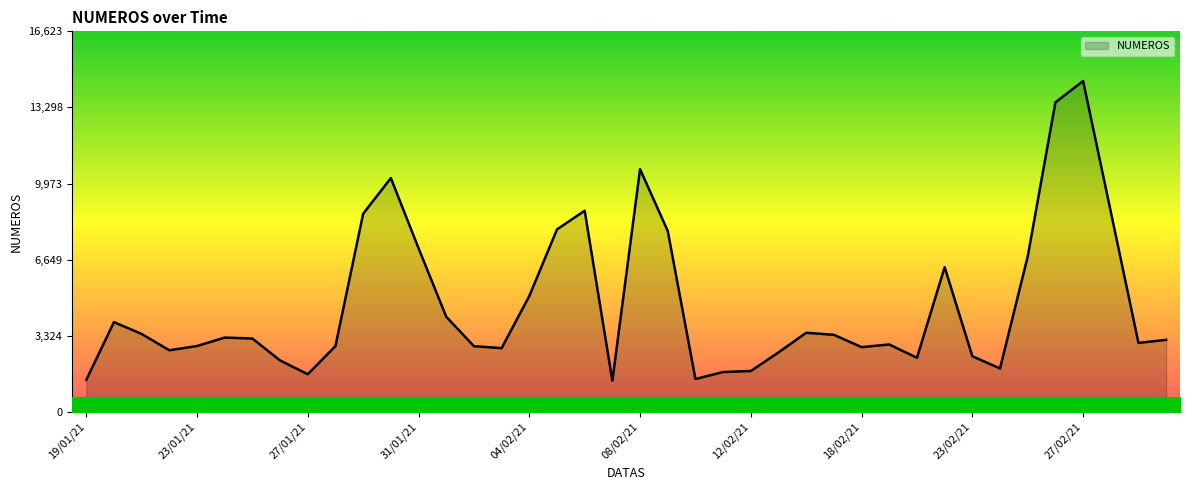

Does the chart have visible grid lines?

No